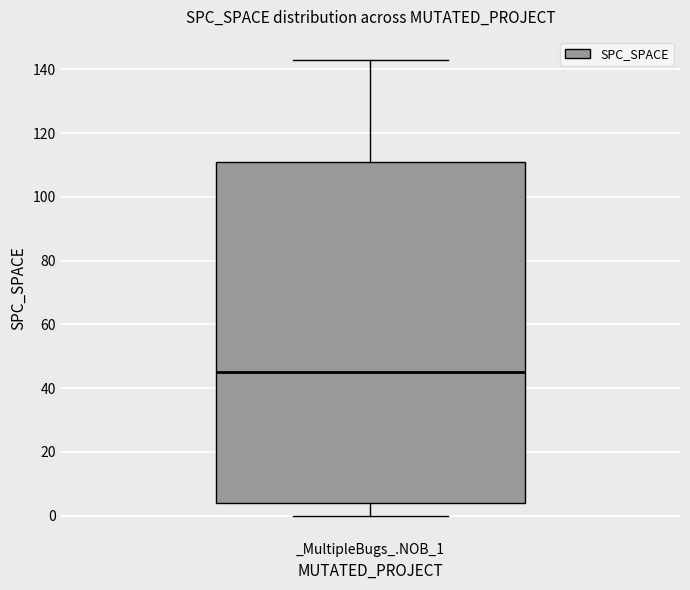

Read this box plot against the y-axis: the position of the median line, the range covered by the box, and the ends of both whiskers. The values are not printed on the chart, so give them approximately, as read against the axis.

median 46, box 4 to 112, whiskers 0 to 144